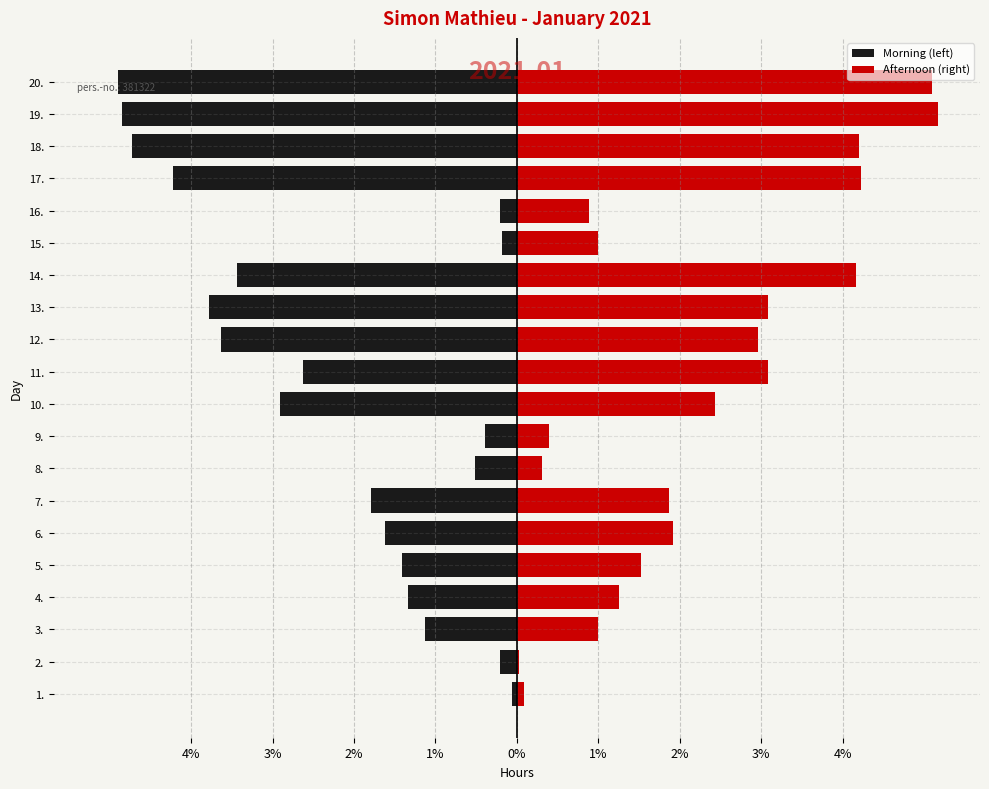

Rank the series by their average value, from lowest to highest.

Morning (left), Afternoon (right)